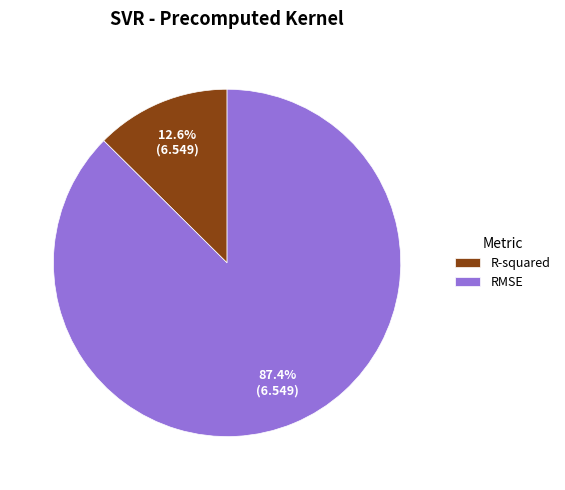

What is the ratio of the value at R-squared to the value at RMSE?

0.1